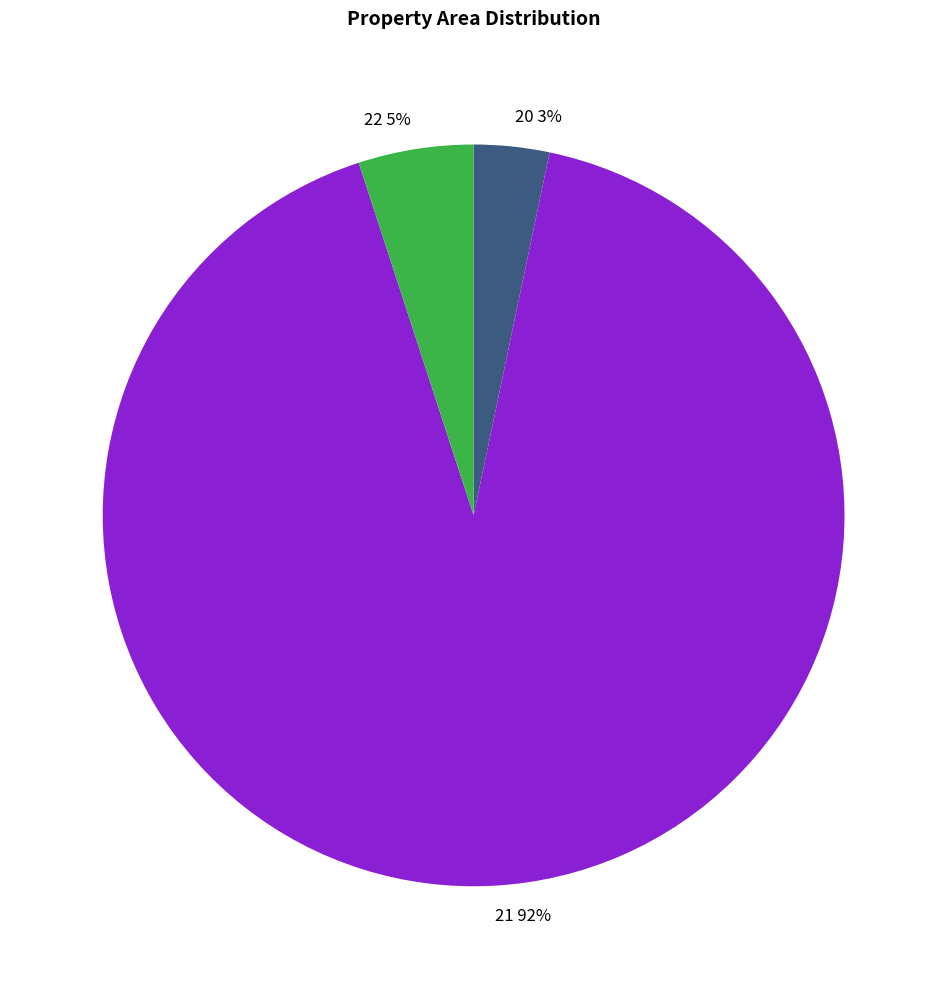

To the nearest percent, what portion does 22 represent?

5%